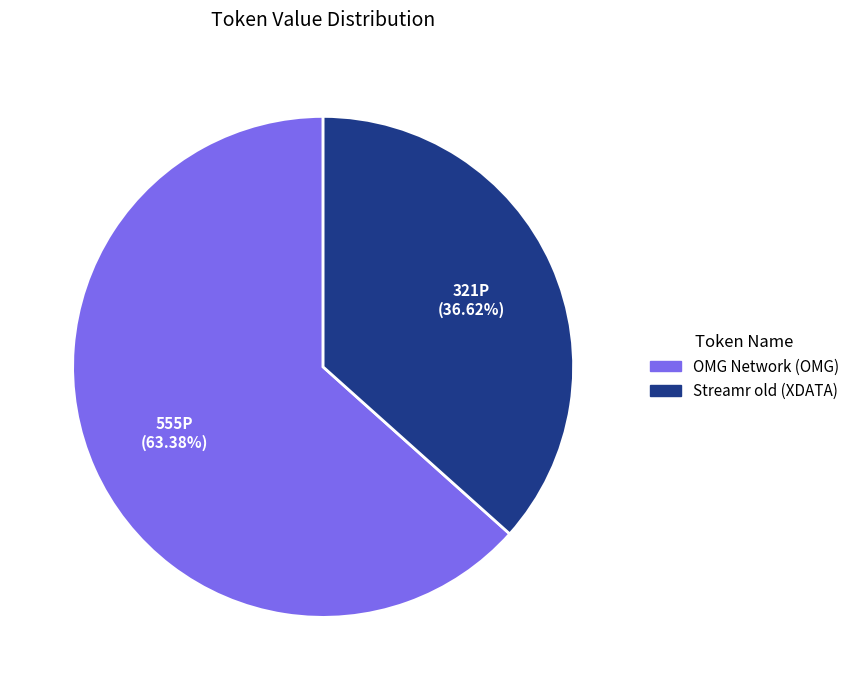

To the nearest percent, what is the combined percentage of Streamr old (XDATA) and OMG Network (OMG)?

100%